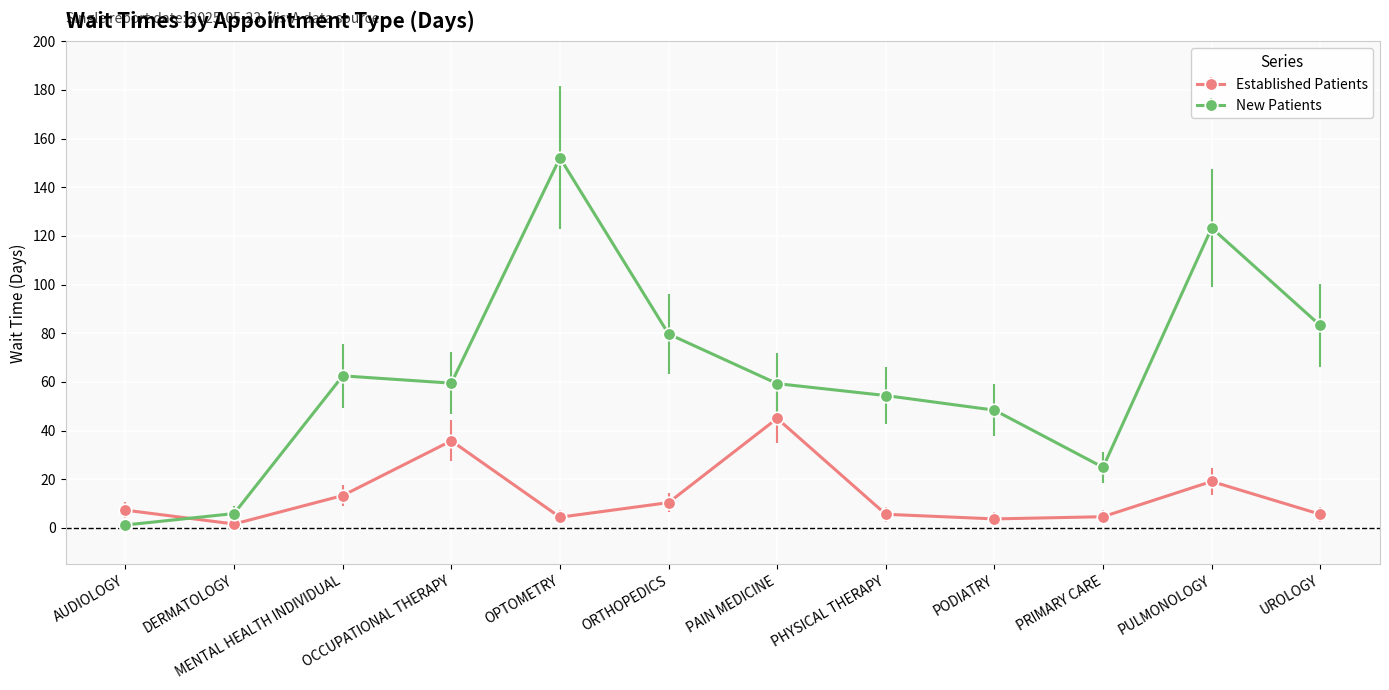

Where is the first local minimum for Established Patients?

DERMATOLOGY